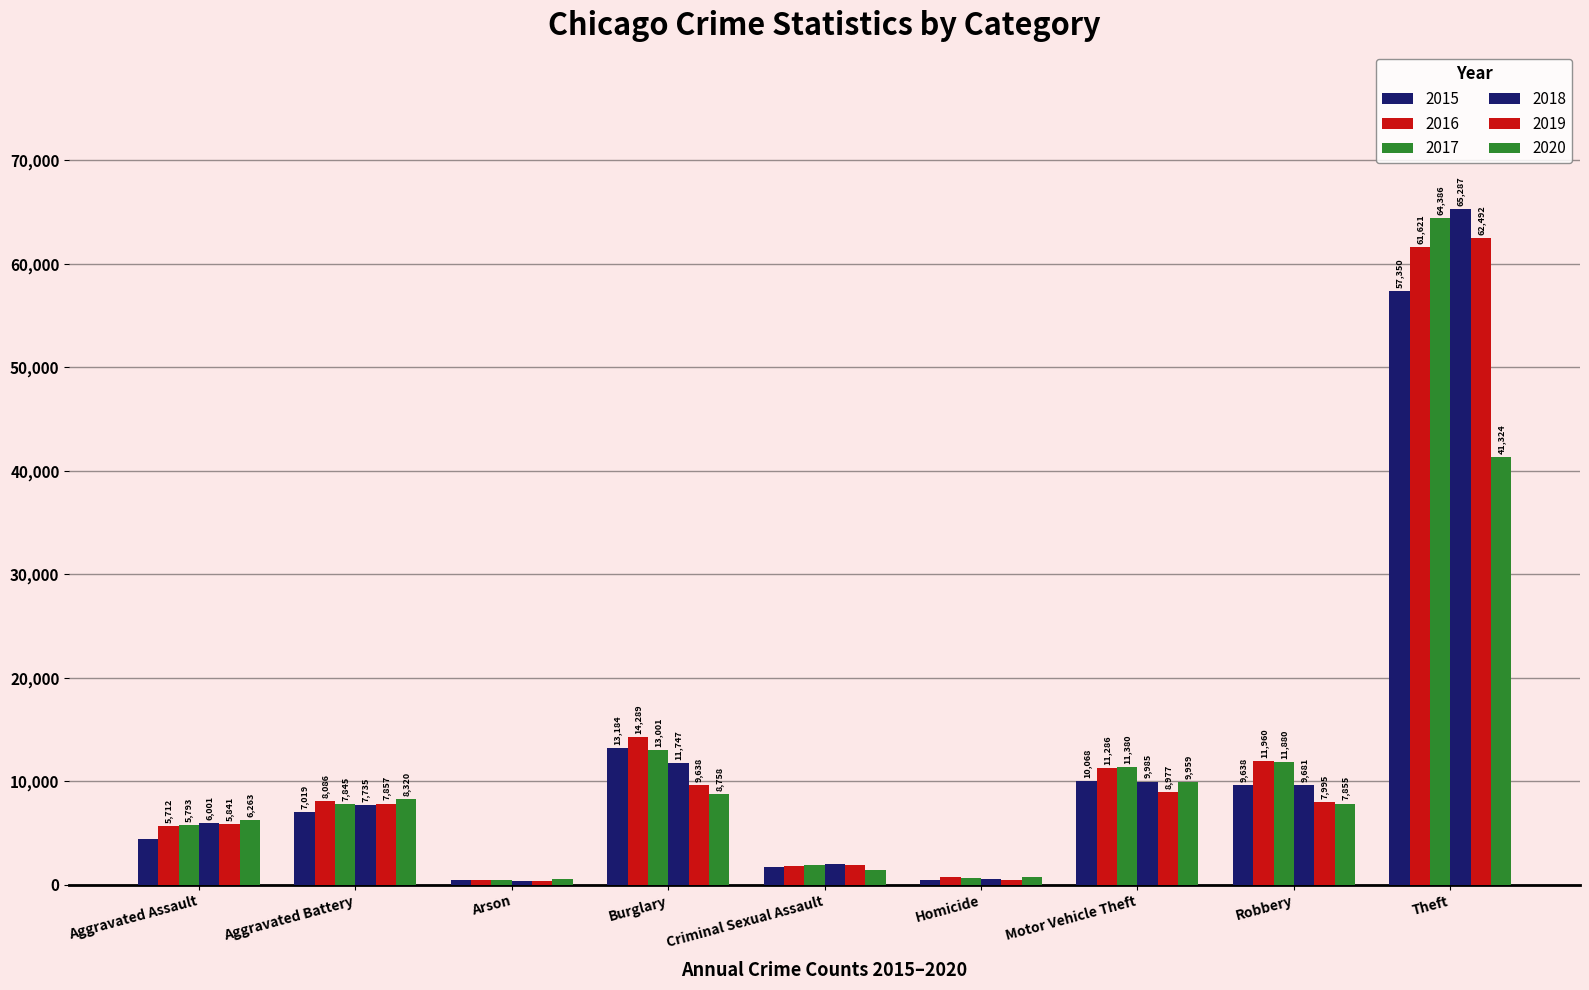

How many groups of bars are there?

9